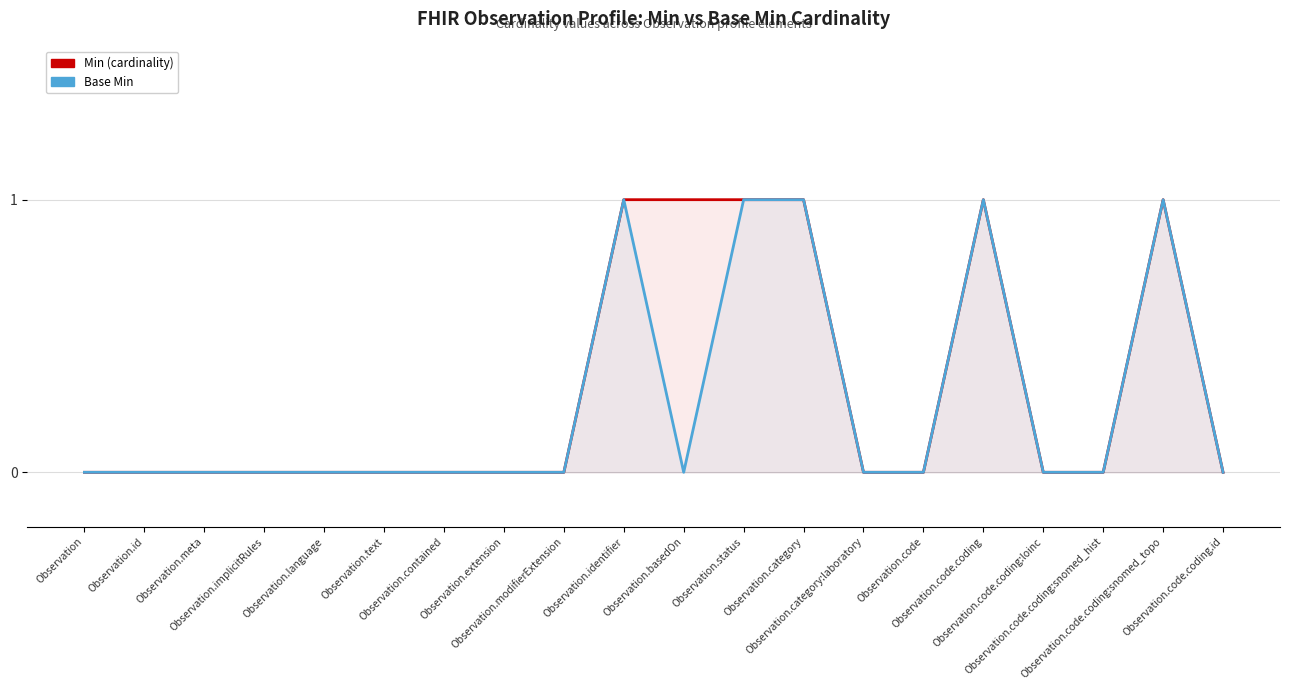

What is the label of the 14th point from the right?

Observation.contained